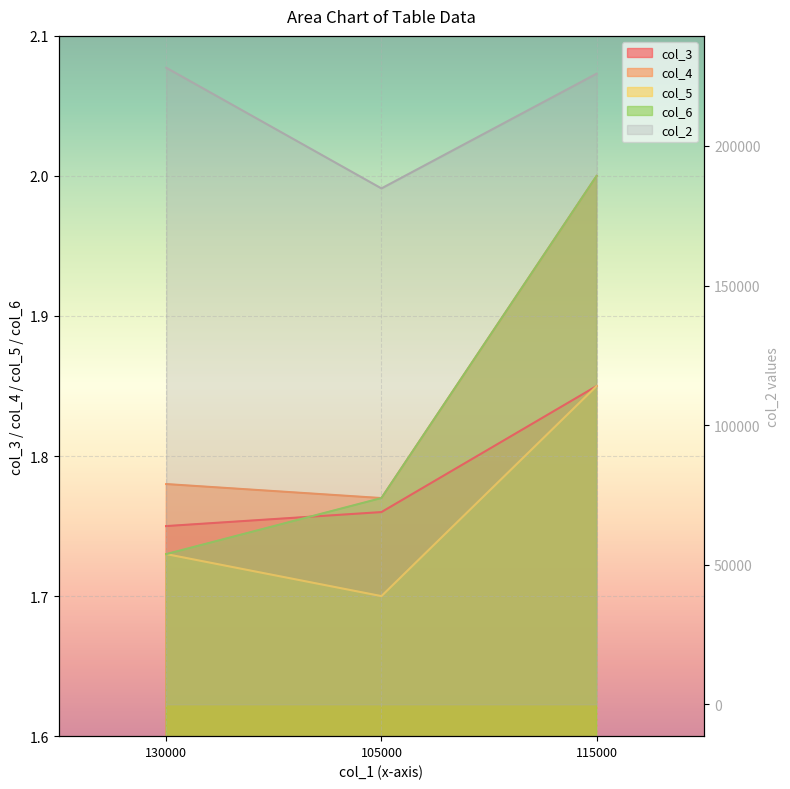

List the series in order of their peak value, lowest first.

col_3, col_5, col_4, col_6, col_2